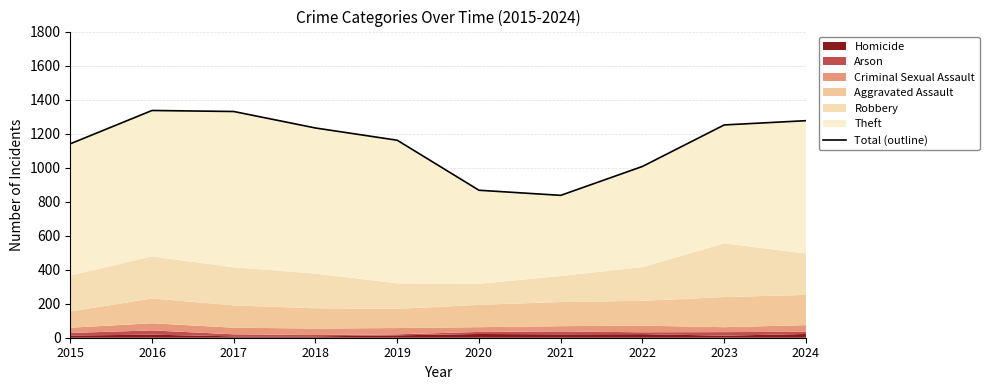

The value at 2017 is 1330. True or false?

True